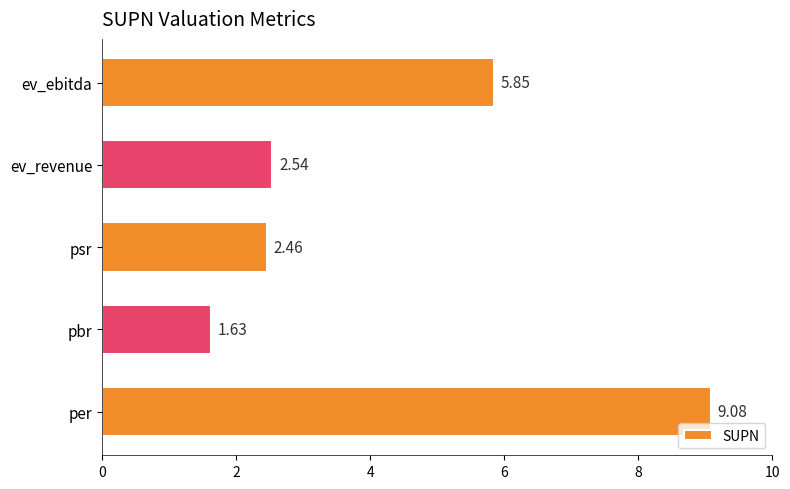

Count the number of categories in the chart.

5